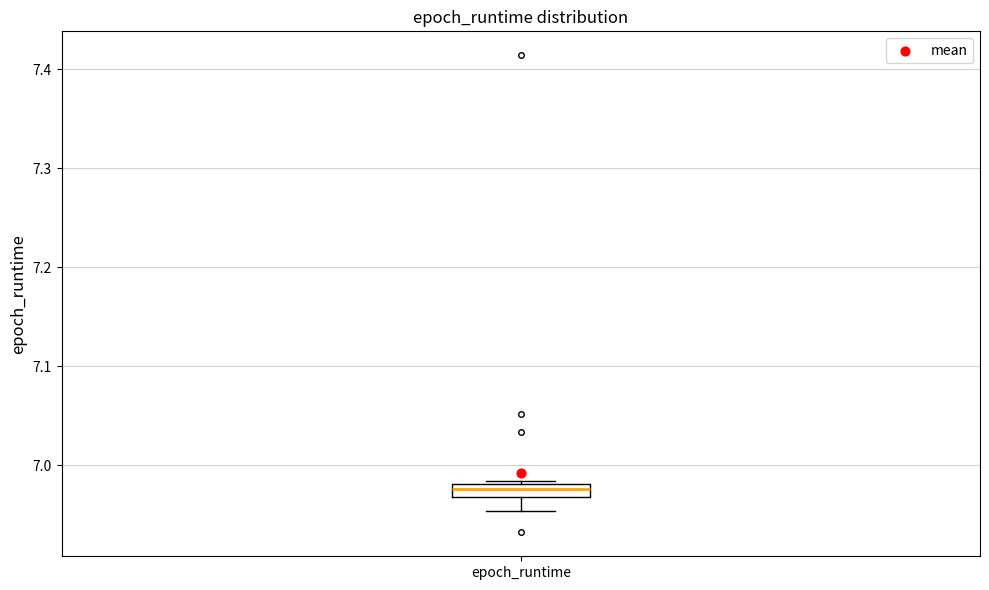

Where is the upper edge of the box for epoch_runtime on the y-axis? The values are not printed on the chart, so give them approximately, as read against the axis.

6.98